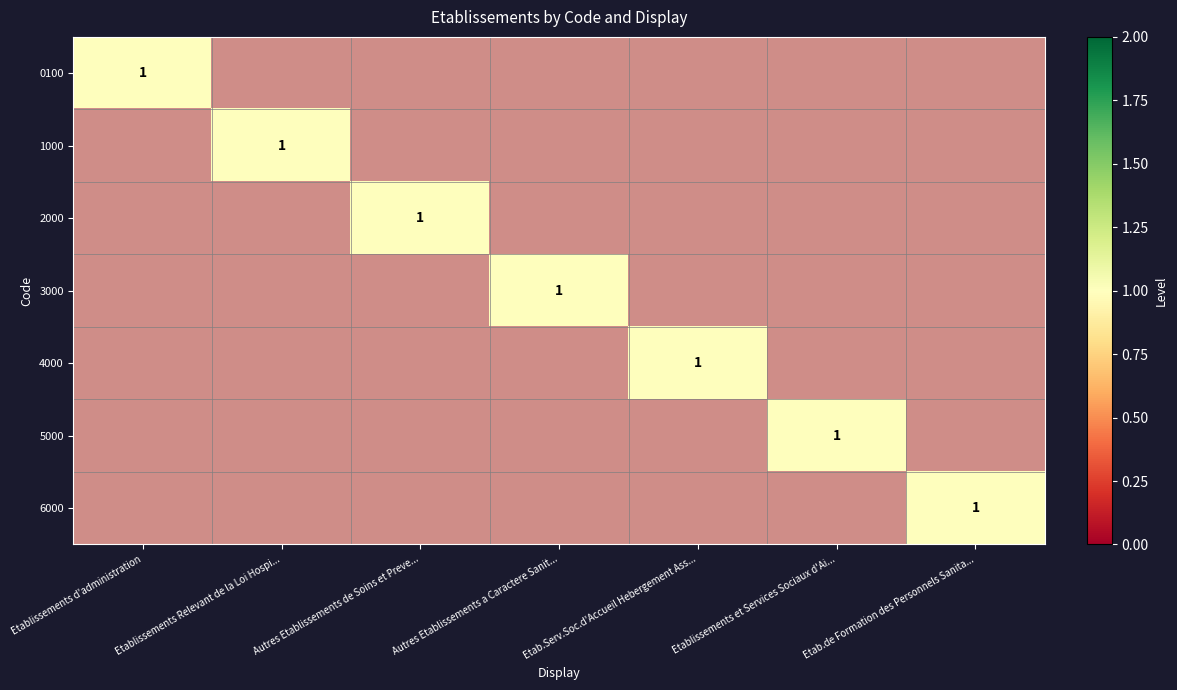

At which label is 1000 closest to 0?

Etablissements d'administration